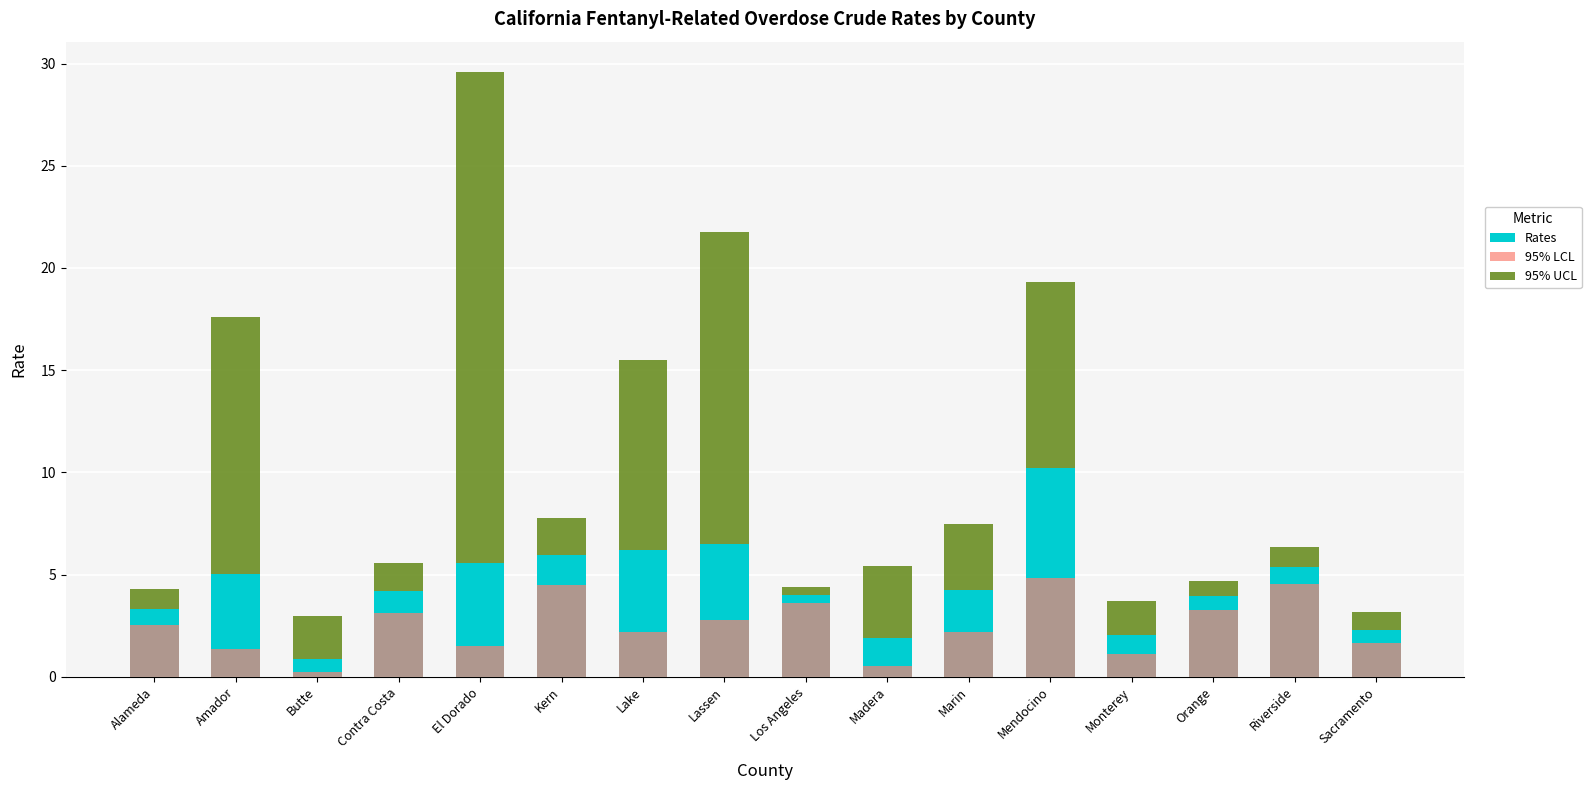

How many values in the Rates series exceed 4?

9